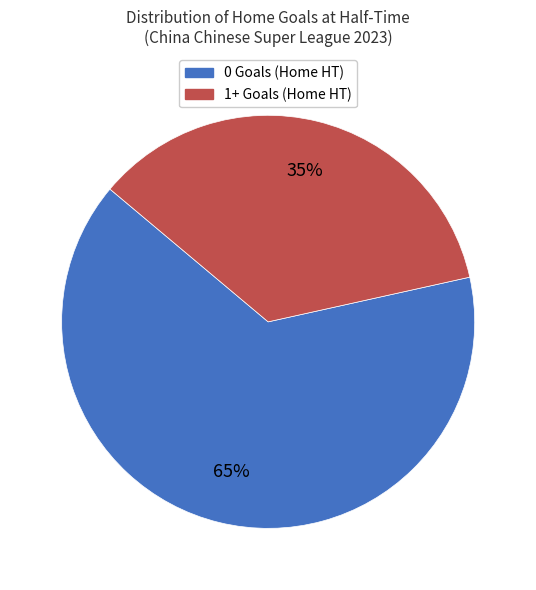

Count the number of slices in the pie.

2